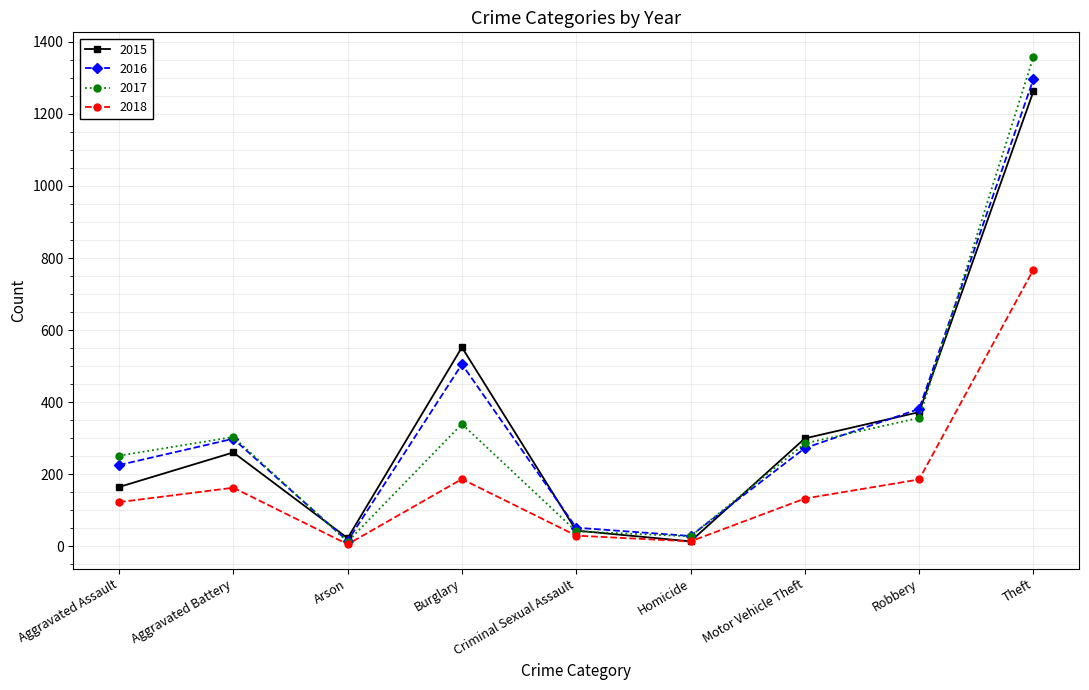

The 2016 series shows 245 at Burglary. True or false?

False